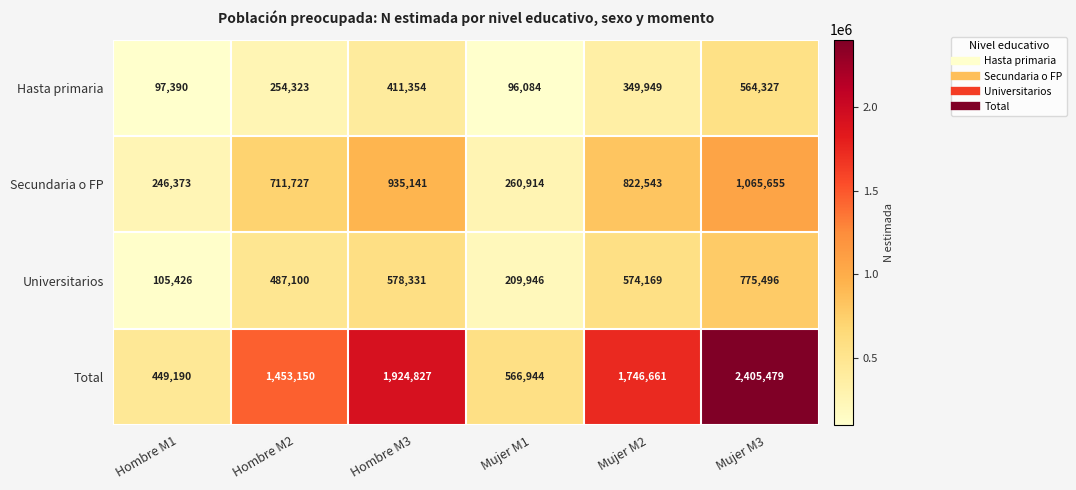

At which category is the sum across all series the highest?

Mujer M3